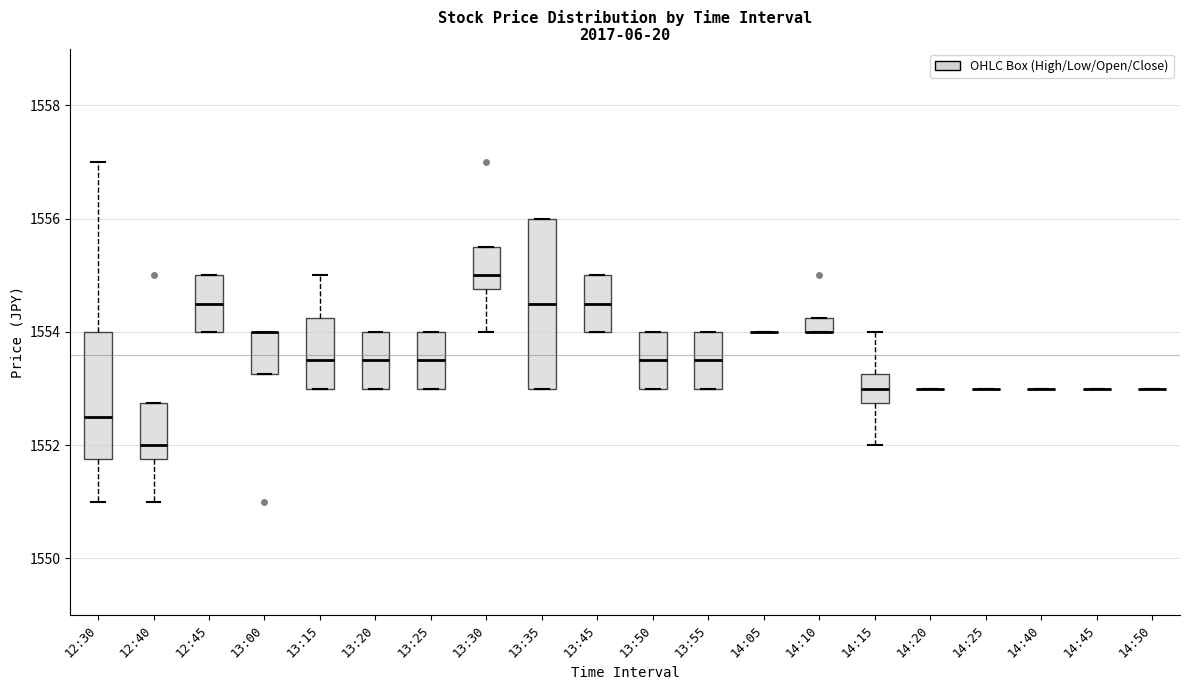

Which box is the tallest, from its lower edge to its upper edge?

13:35